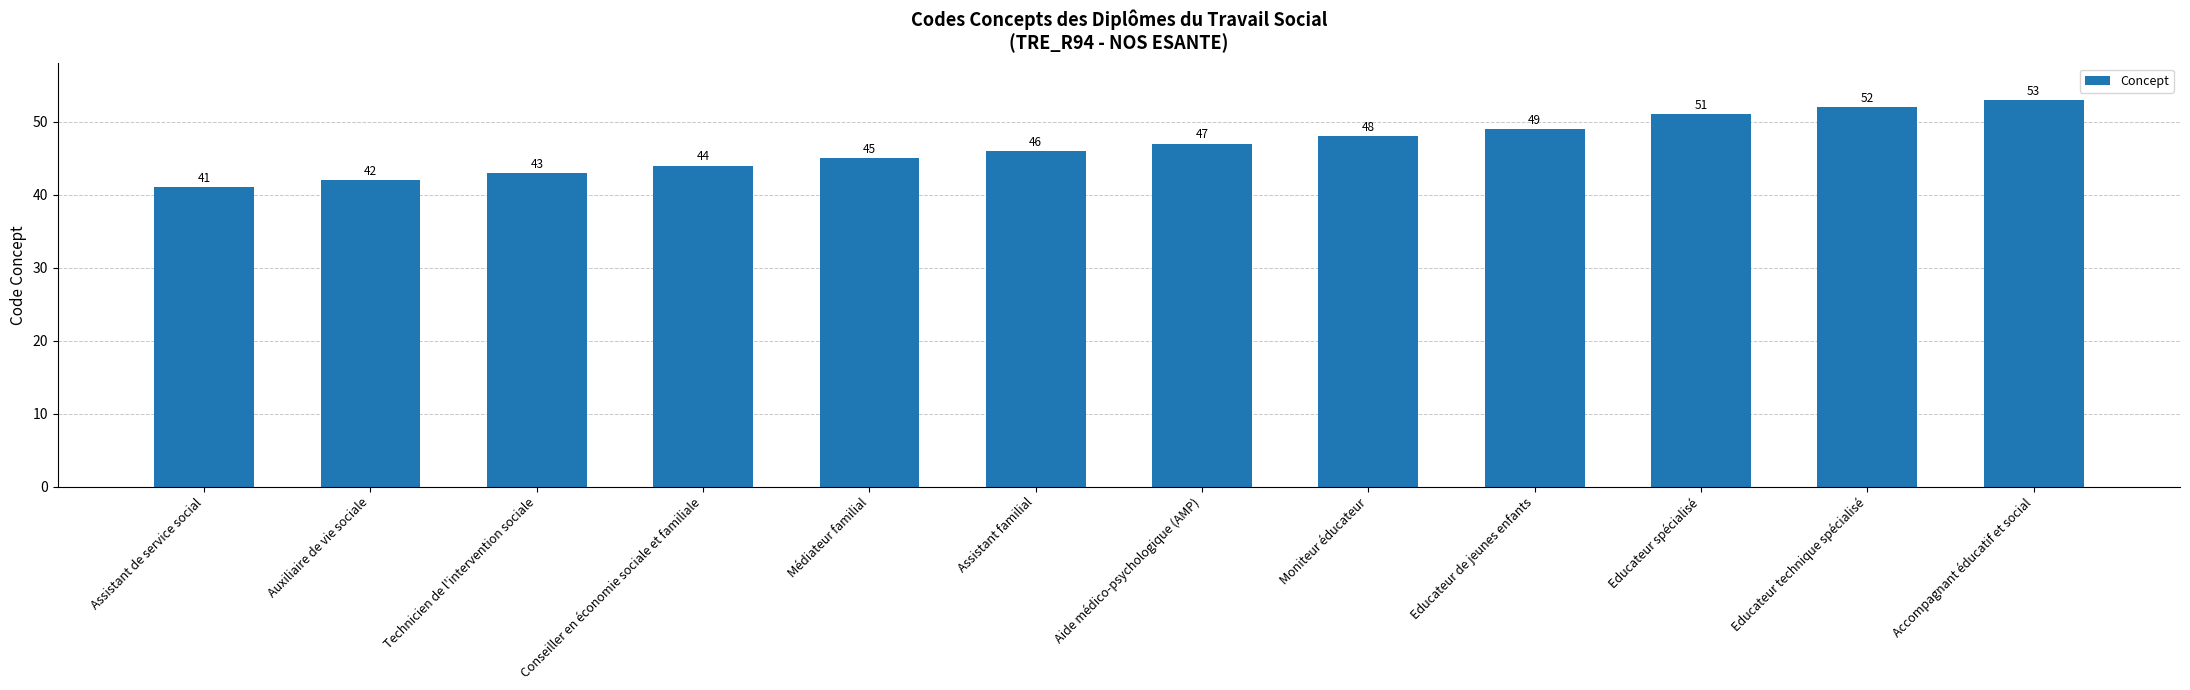

What is the difference between the maximum and minimum values?

12